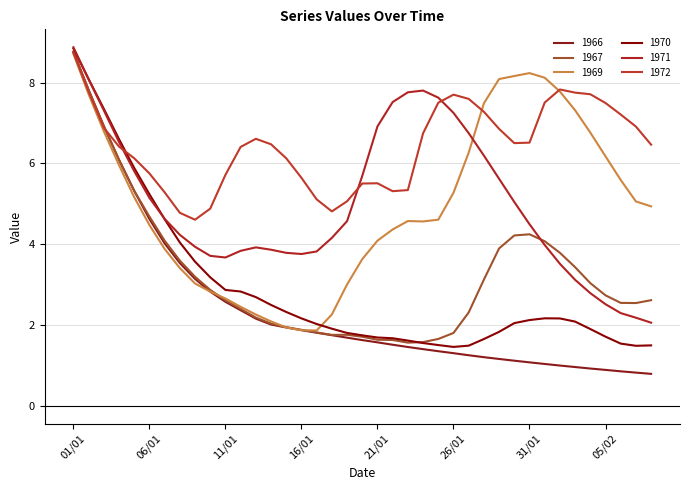

Does the chart display data point markers on the line(s)?

No